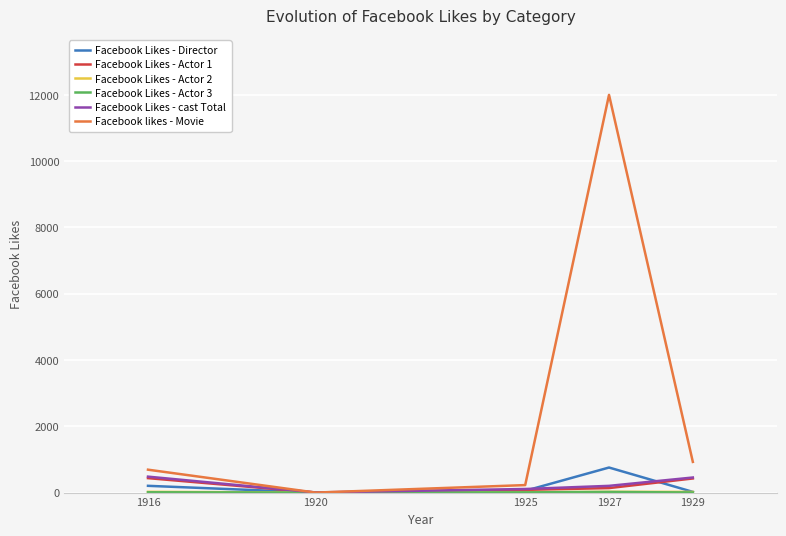

Is this an area chart (filled region under the line)?

No